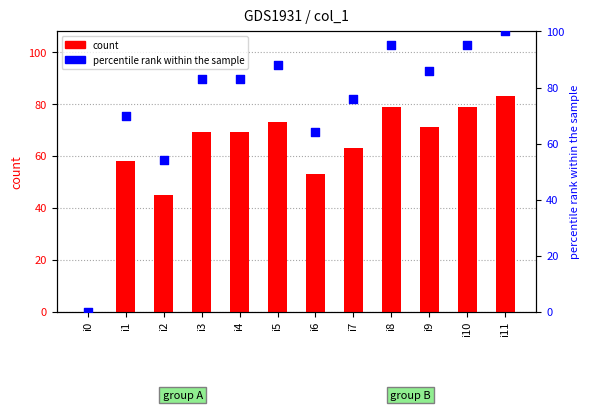

Is the value of count at i10 greater than the value of percentile rank within the sample at i11?

No